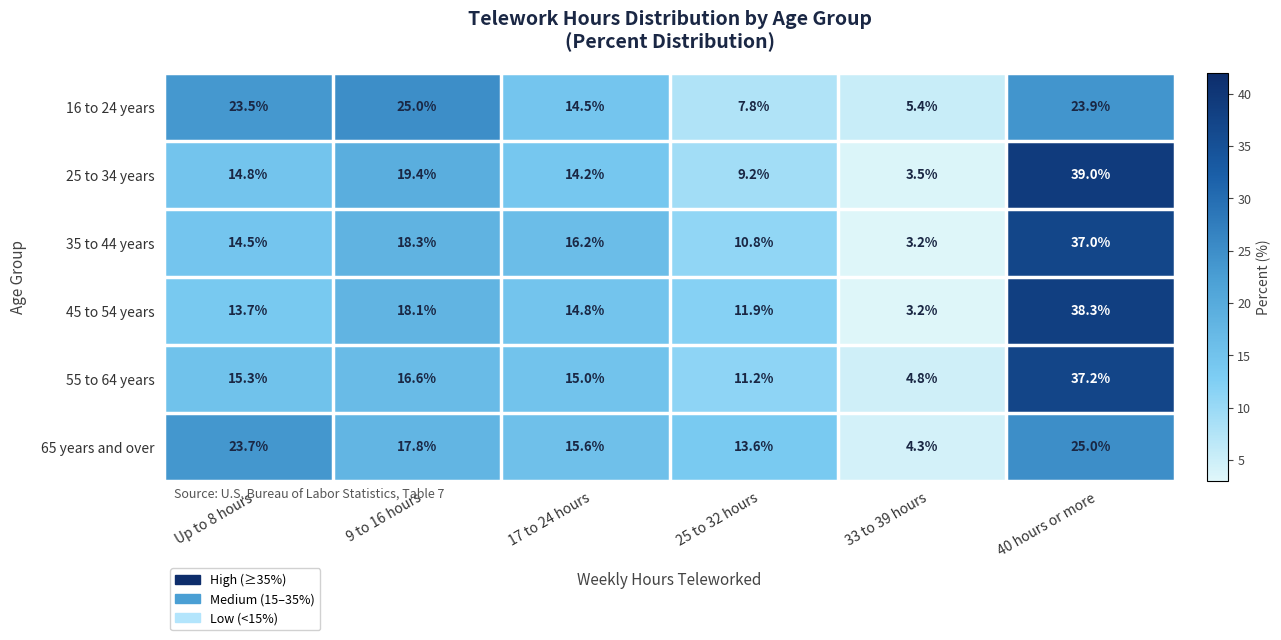

What is the sum of all 25 to 34 years values?

100.1